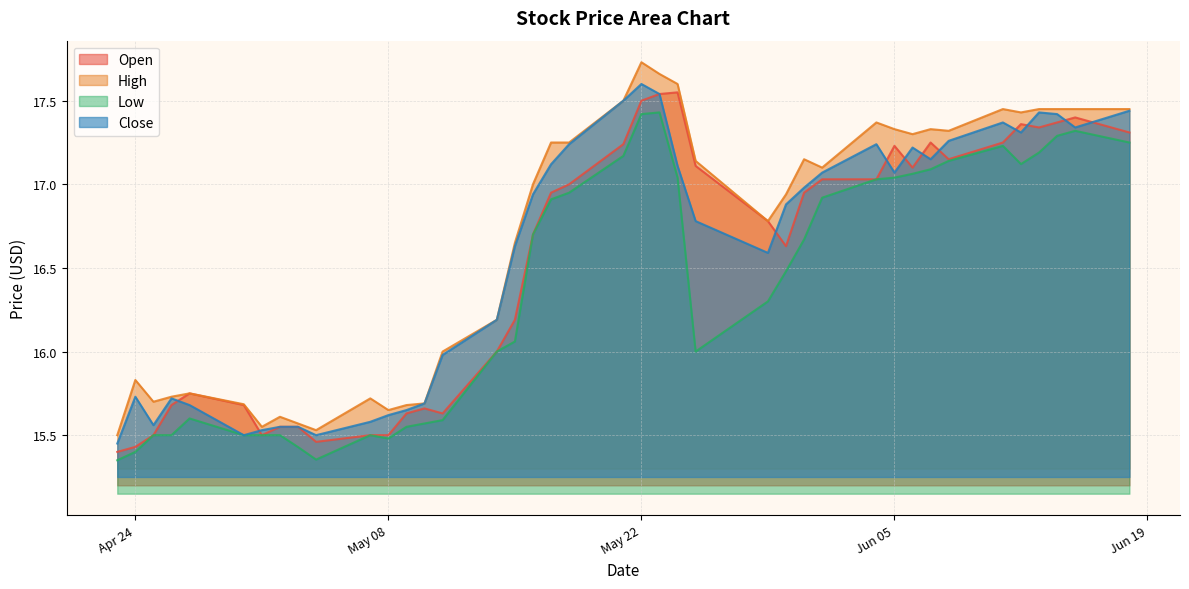

Which series changed the most between 2018-05-07 and 2018-05-31?

Open